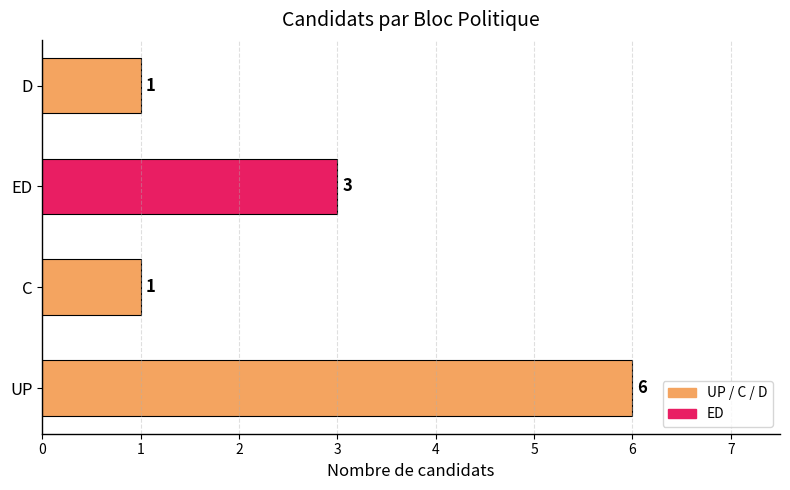

Count the number of categories in the chart.

4